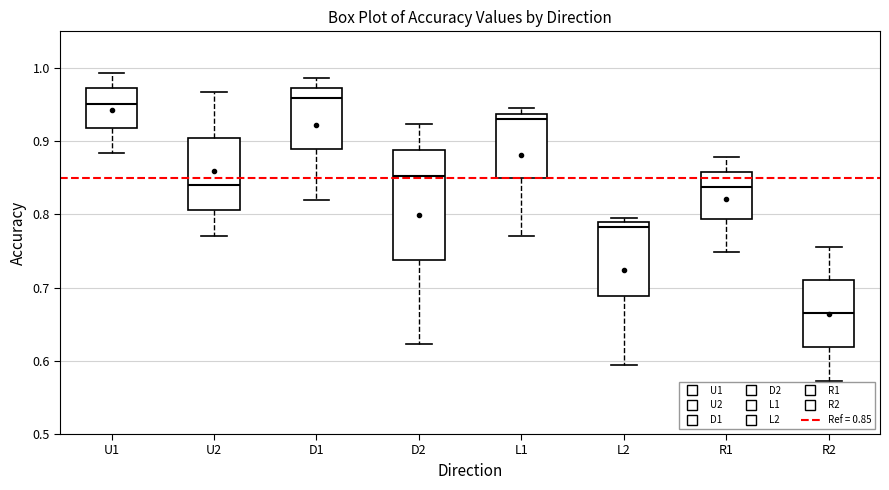

Reading left to right, read every box against the y-axis: the position of its median line, the range the box covers, and the ends of its whiskers. The values are not printed on the chart, so give them approximately, as read against the axis.

U1: median 0.95, box 0.92 to 0.97, whiskers 0.88 to 0.99
U2: median 0.84, box 0.81 to 0.90, whiskers 0.77 to 0.97
D1: median 0.96, box 0.89 to 0.97, whiskers 0.82 to 0.99
D2: median 0.85, box 0.74 to 0.89, whiskers 0.62 to 0.92
L1: median 0.93, box 0.85 to 0.94, whiskers 0.77 to 0.95
L2: median 0.78, box 0.69 to 0.79, whiskers 0.59 to 0.79 (just above the box's upper edge)
R1: median 0.84, box 0.79 to 0.86, whiskers 0.75 to 0.88
R2: median 0.67, box 0.62 to 0.71, whiskers 0.57 to 0.75